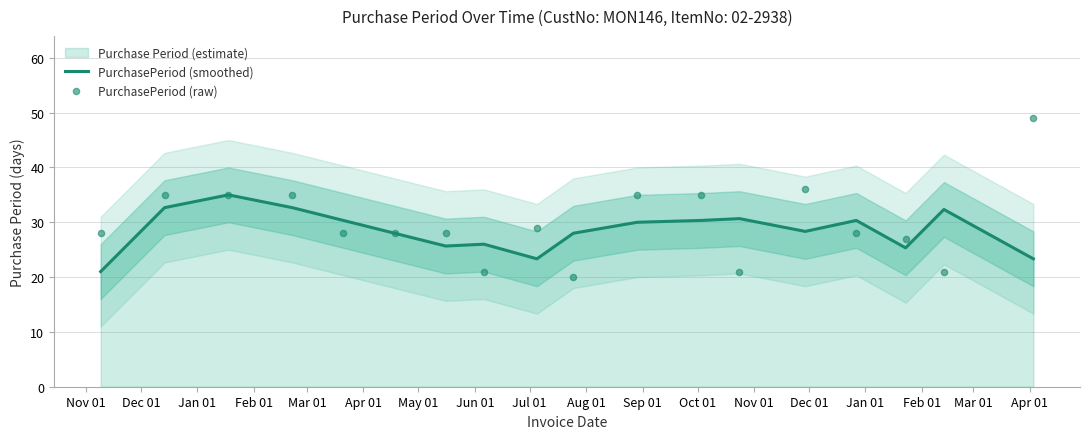

What is the maximum value for PurchasePeriod (smoothed)?

35.0